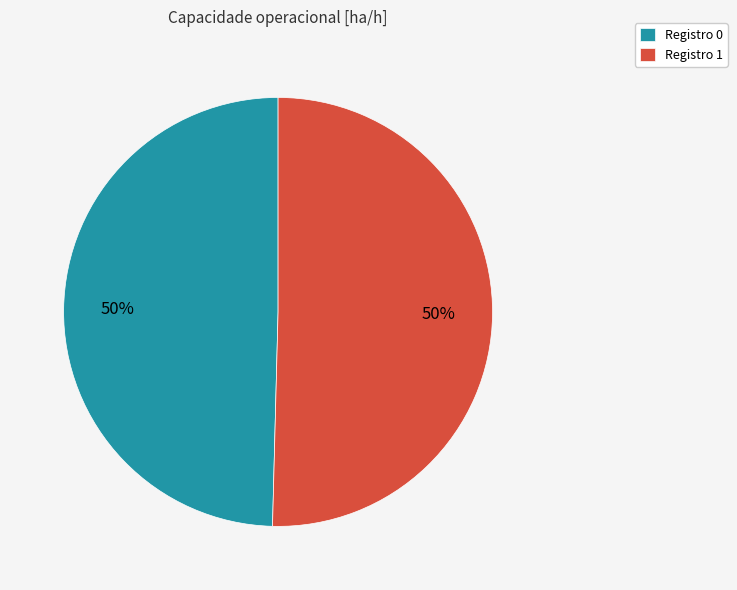

What is the ratio of the value at Registro 1 to the value at Registro 0?

1.0